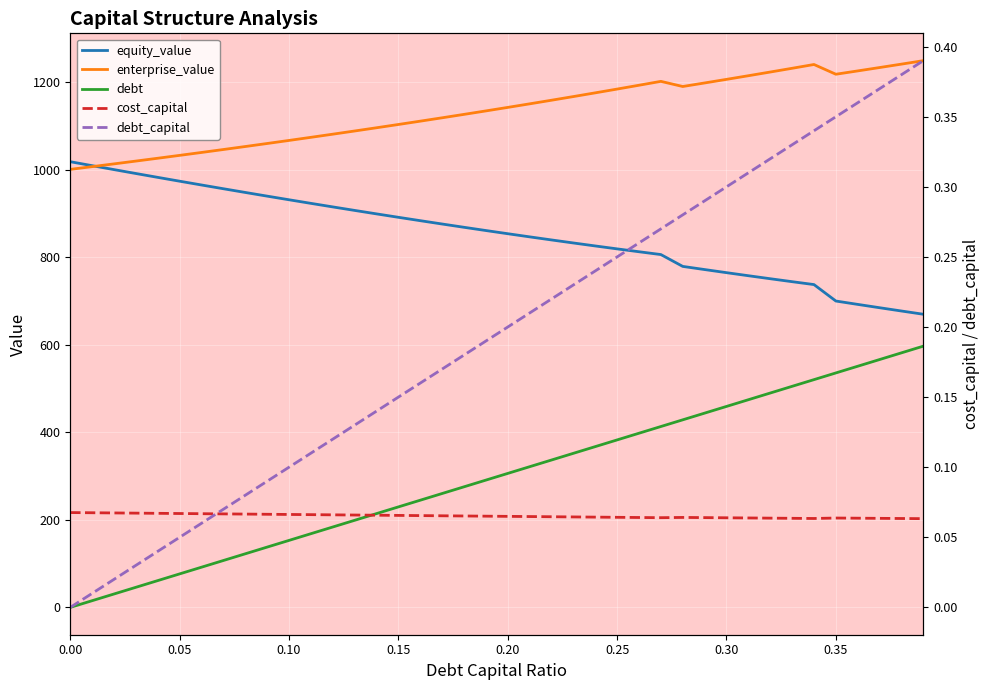

True or false: enterprise_value and equity_value intersect in this chart.

True